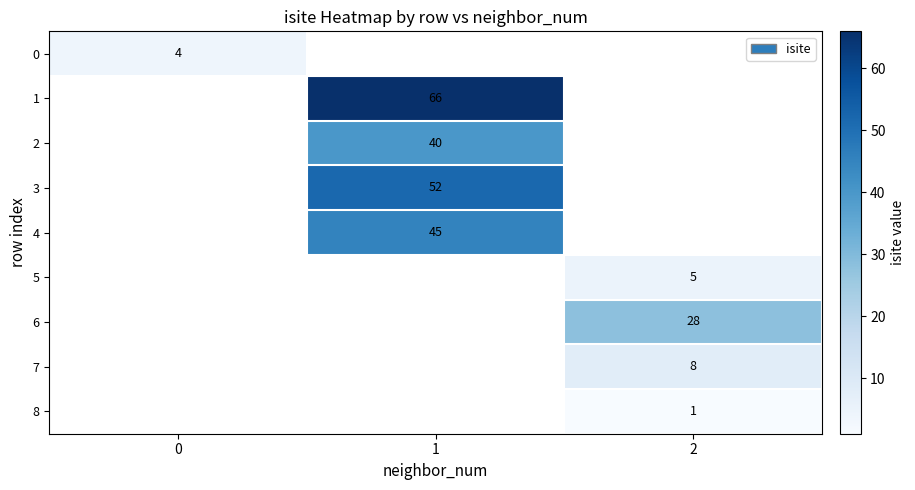

How many distinct data groups are displayed?

9